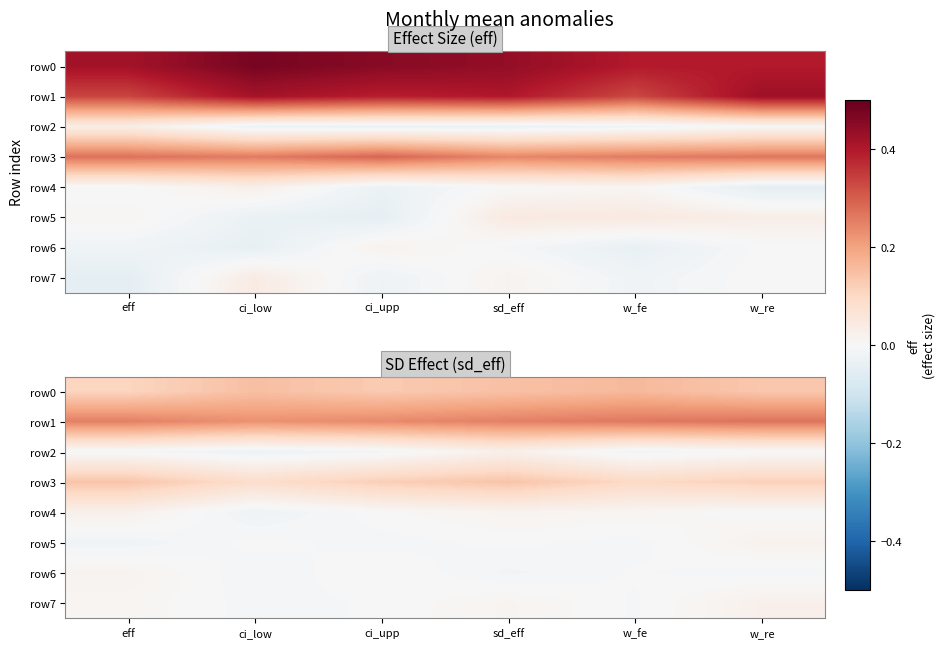

Count the row0 values in the range 0 to 1.

6